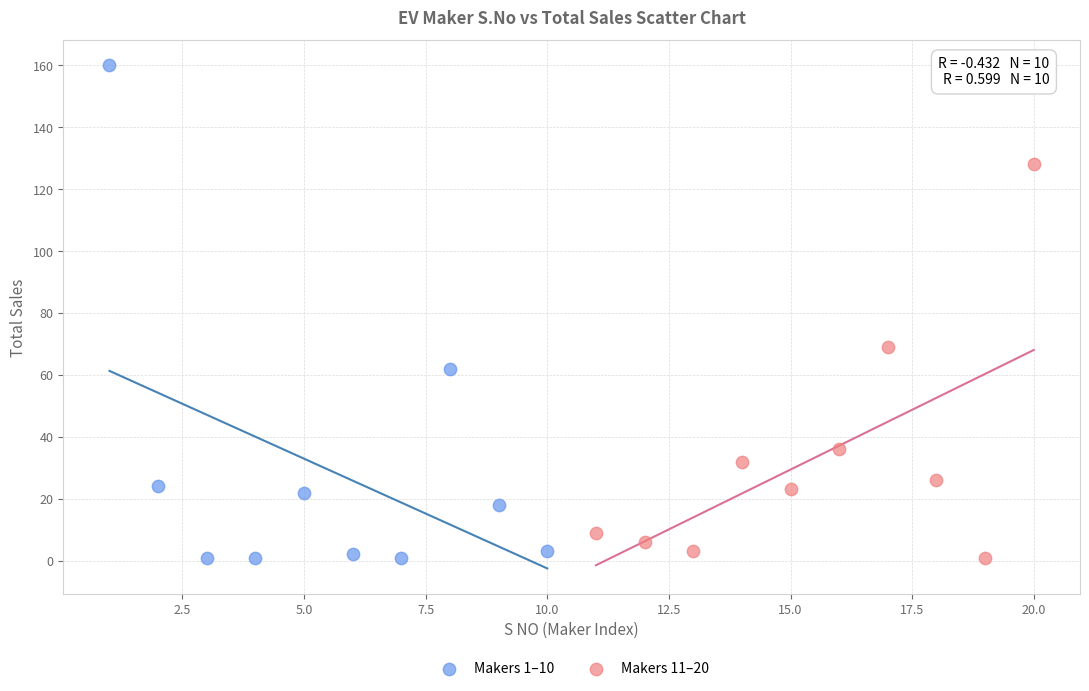

What are all the series names shown in the legend?

Makers 1–10, Makers 11–20